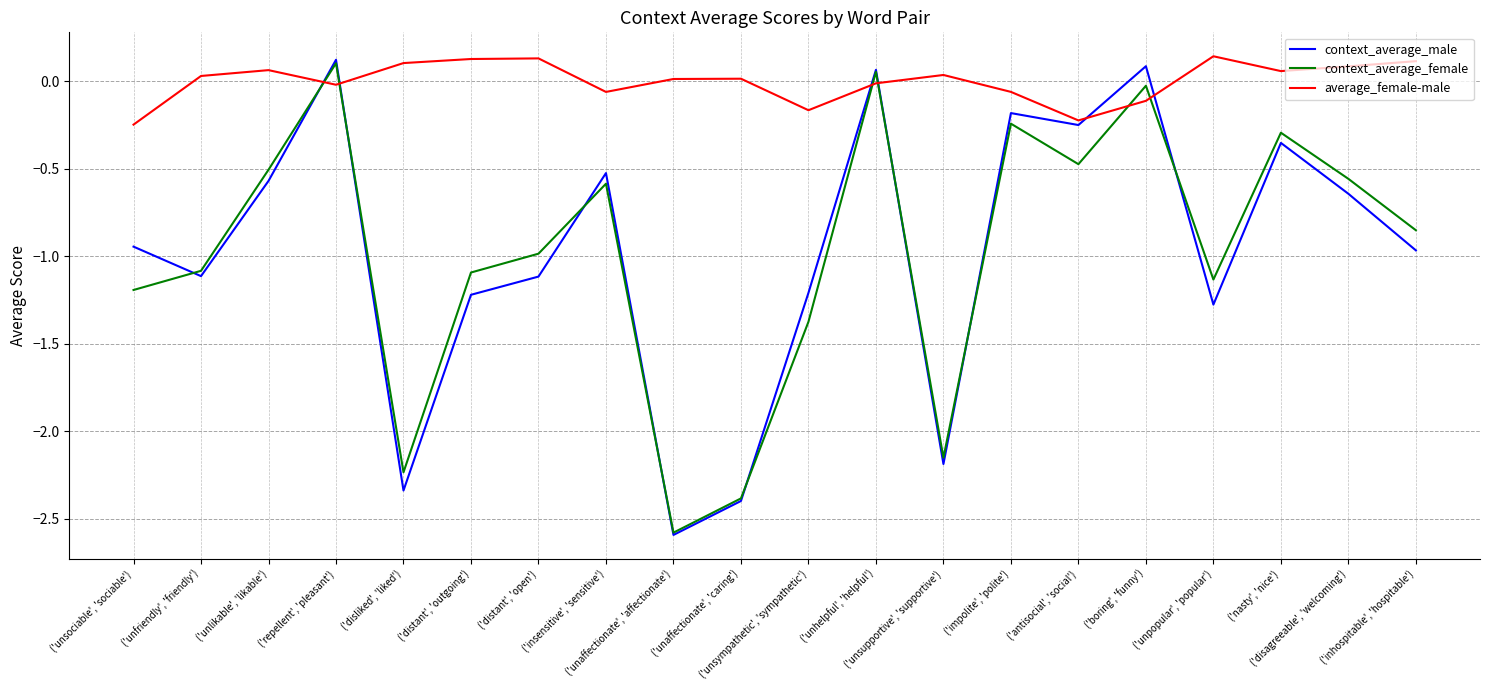

Which series has the widest spread of values?

context_average_male